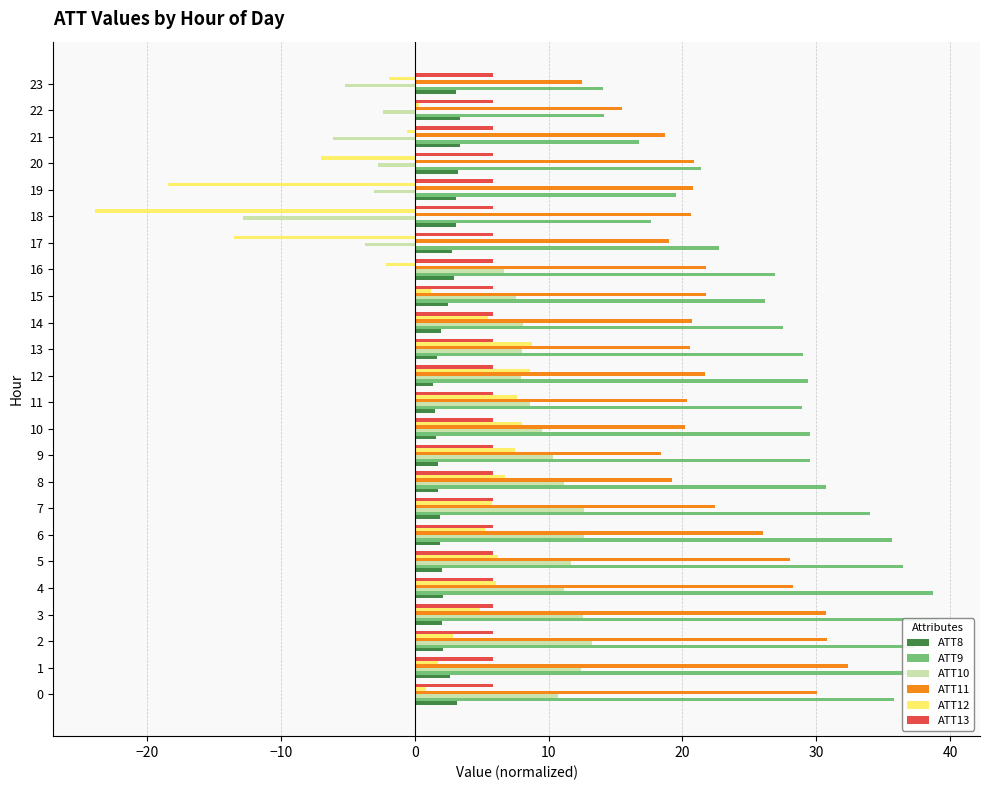

Count the number of categories in the chart.

24